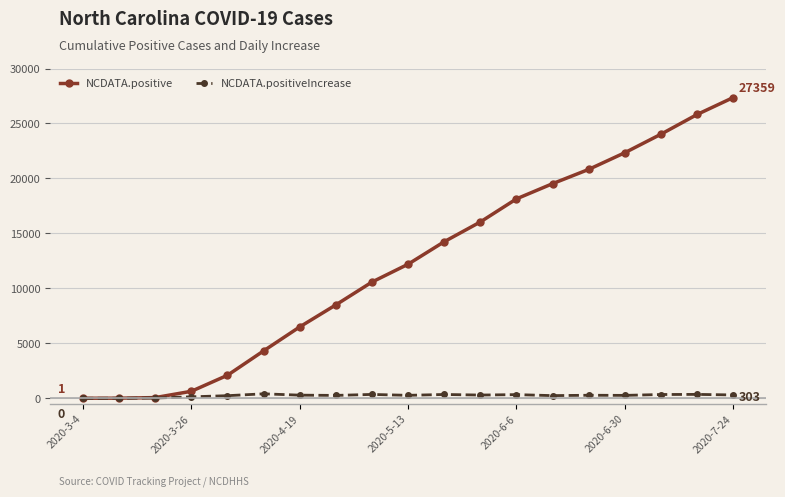

True or false: NCDATA.positive has more than 1 points higher than both neighbors.

False